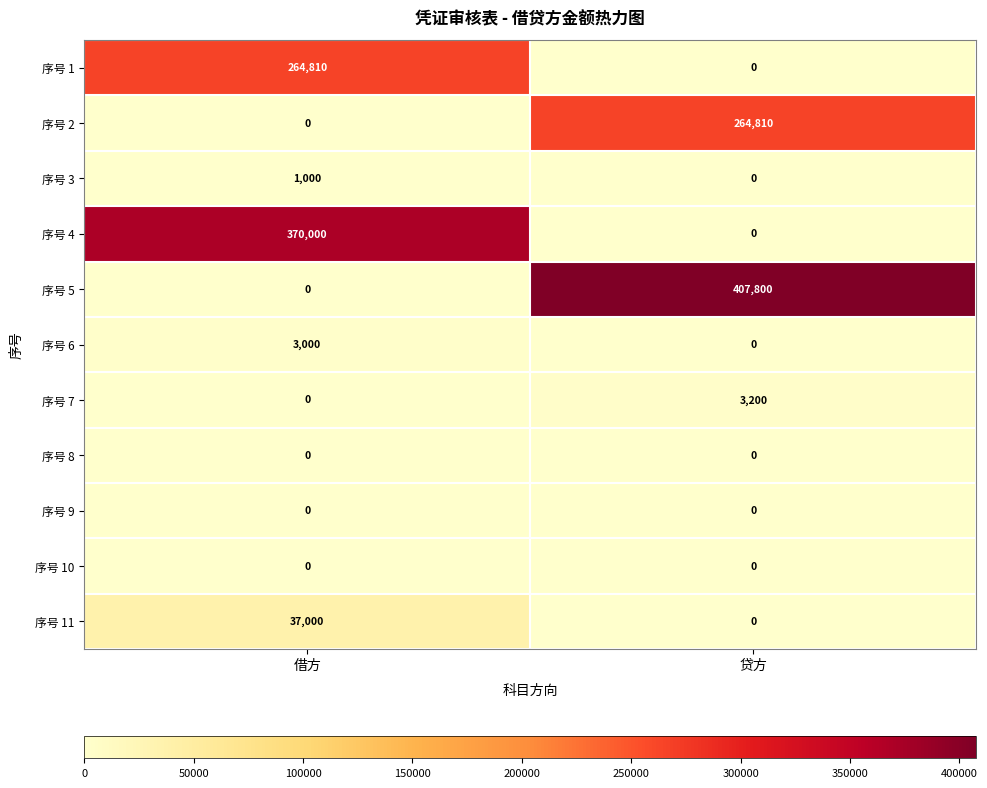

At which category does the chart reach its peak across all series?

贷方